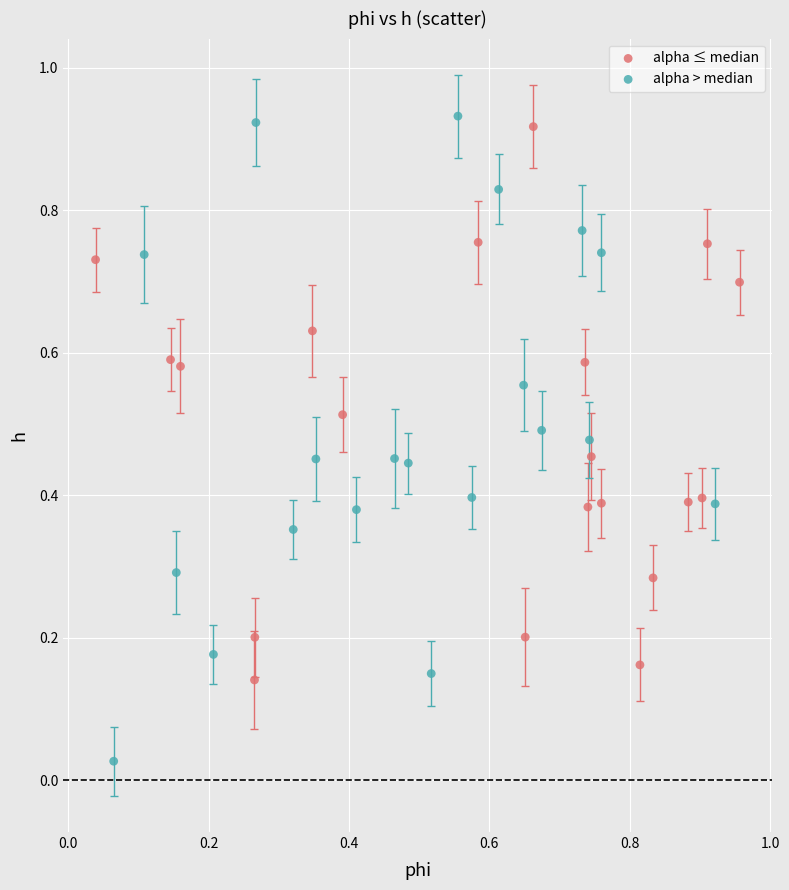

Which series has the largest Y range (max minus min)?

alpha > median